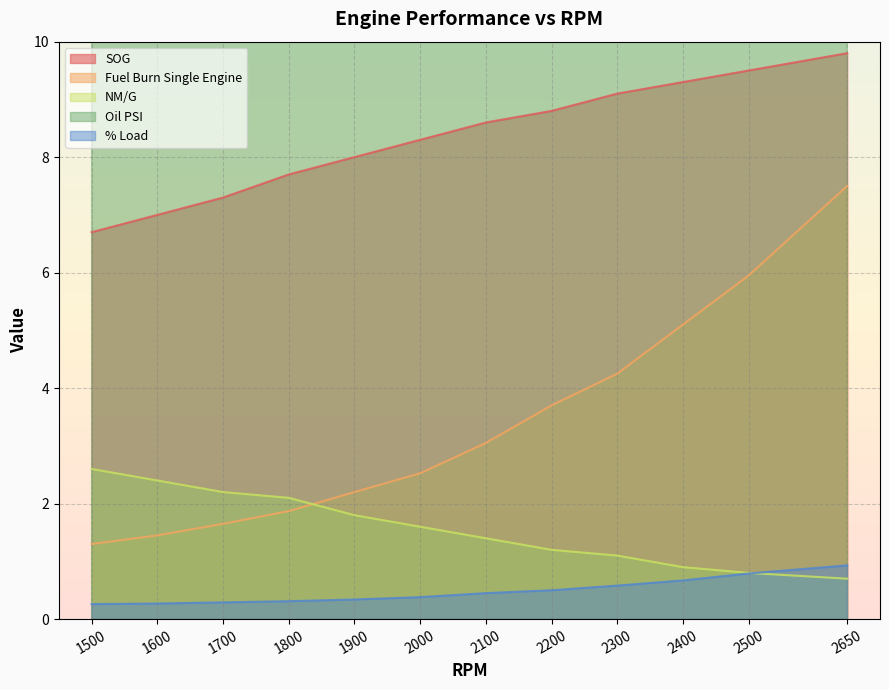

What are all the series names shown in the legend?

SOG, Fuel Burn Single Engine, NM/G, Oil PSI, % Load